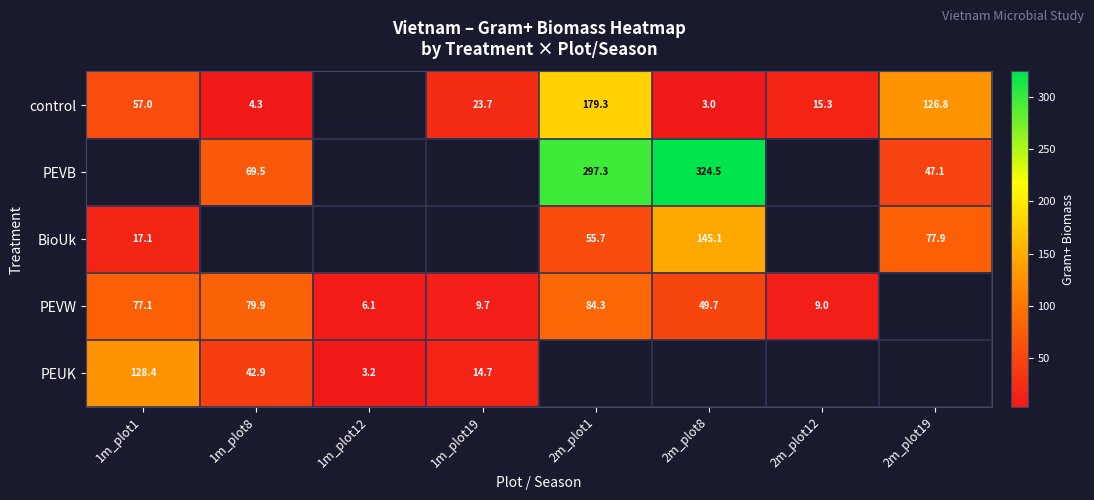

Is the value of PEUK at 1m_plot8 greater than the value of control at 2m_plot19?

No